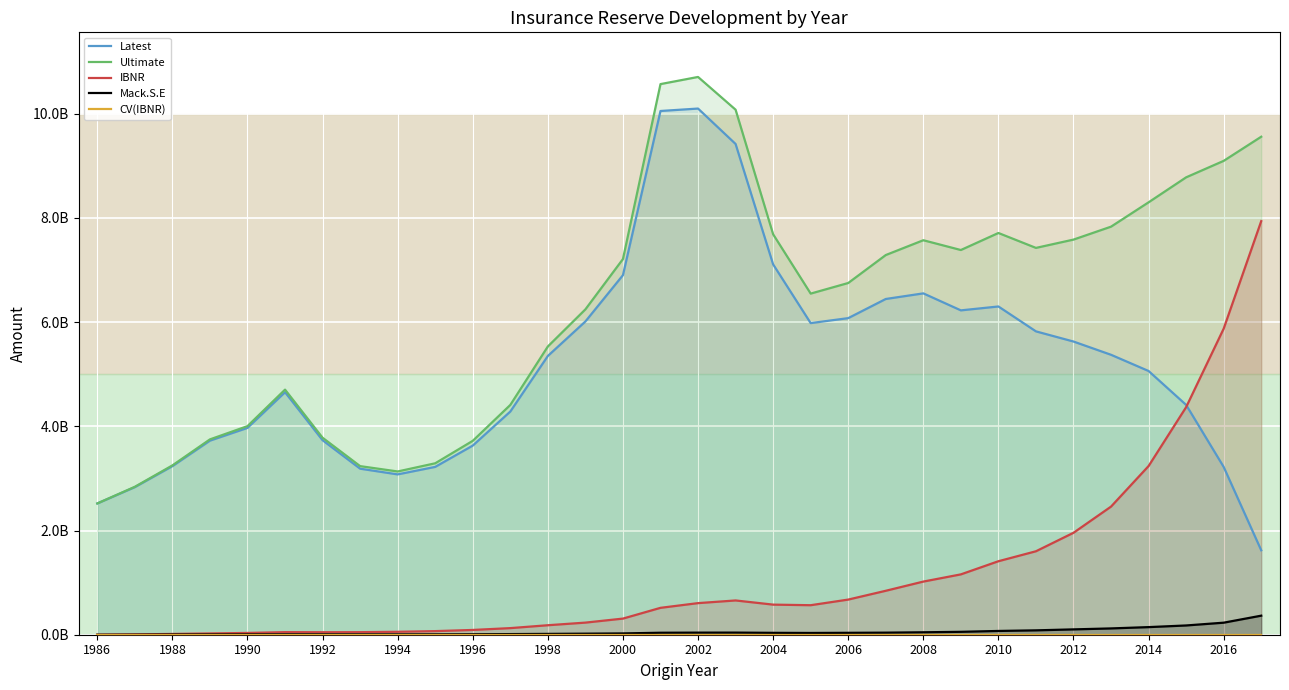

What are all the series names shown in the legend?

Latest, Ultimate, IBNR, Mack.S.E, CV(IBNR)